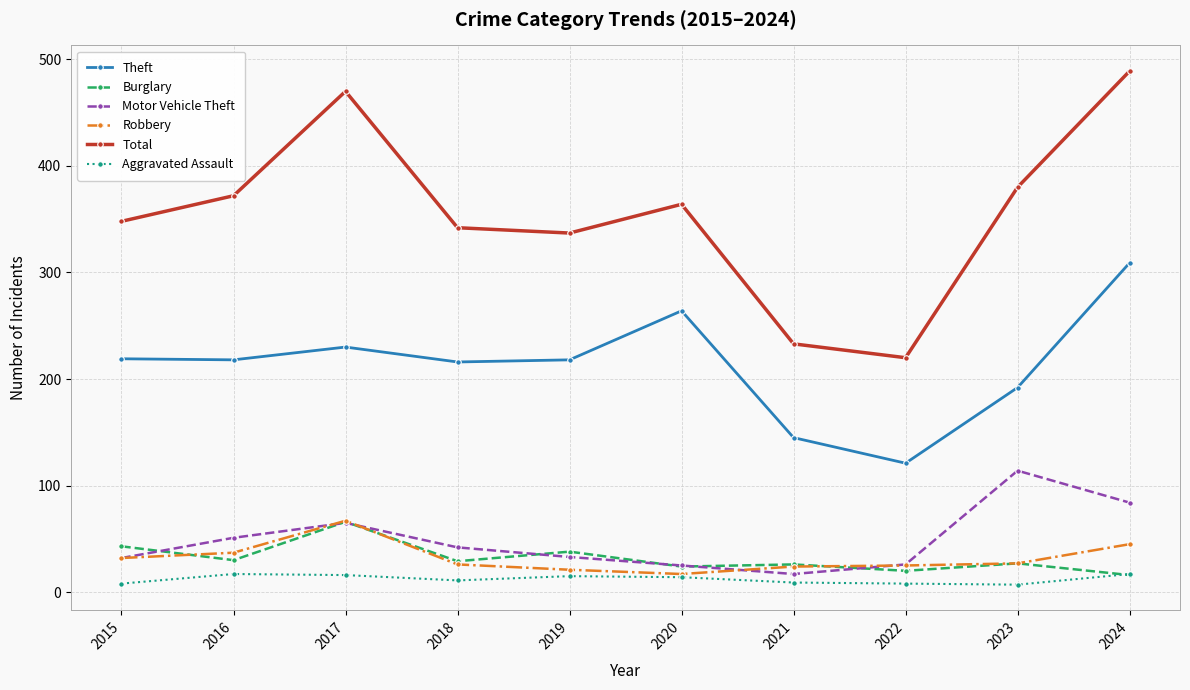

True or false: Motor Vehicle Theft has more than 2 points higher than both neighbors.

False